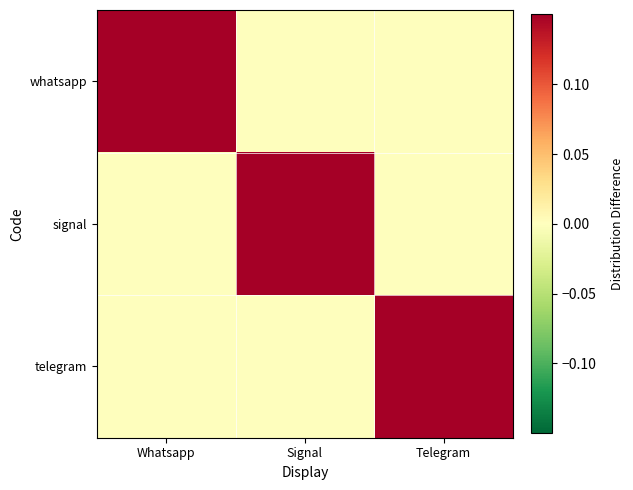

Reading left to right, transcribe all the data shown in this chart.

whatsapp: Whatsapp=1	Signal=0	Telegram=0
signal: Whatsapp=0	Signal=1	Telegram=0
telegram: Whatsapp=0	Signal=0	Telegram=1